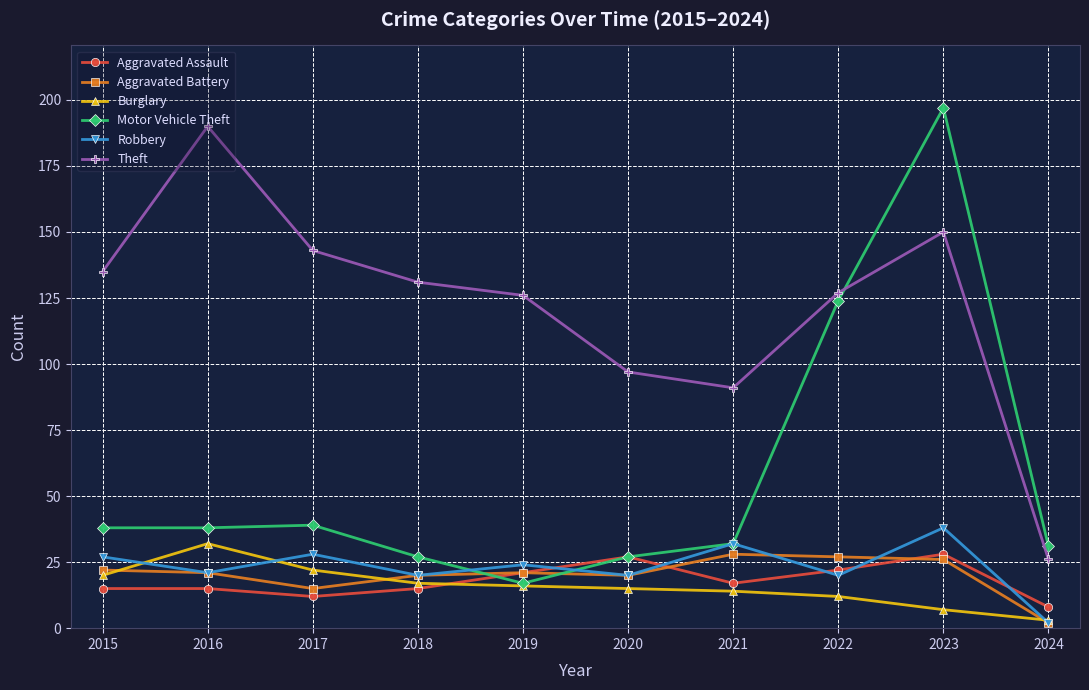

The value of Aggravated Battery at 2016 is 21. True or false?

True